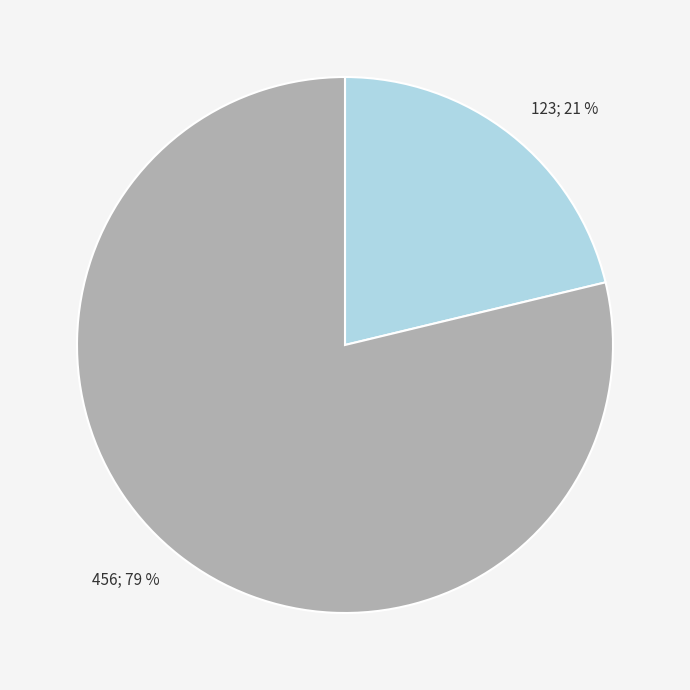

The 123 slice represents 21% of the pie. True or false?

True